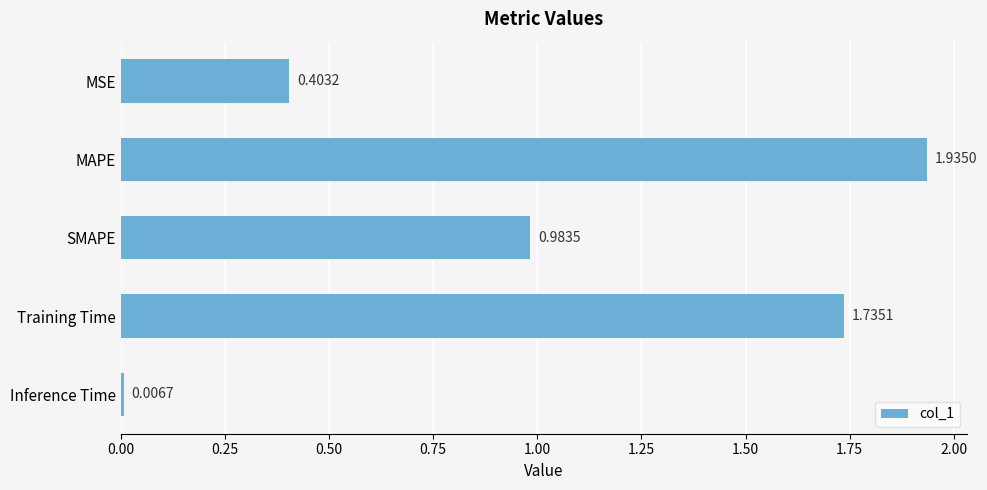

Which has a higher value, Training Time or MSE?

Training Time